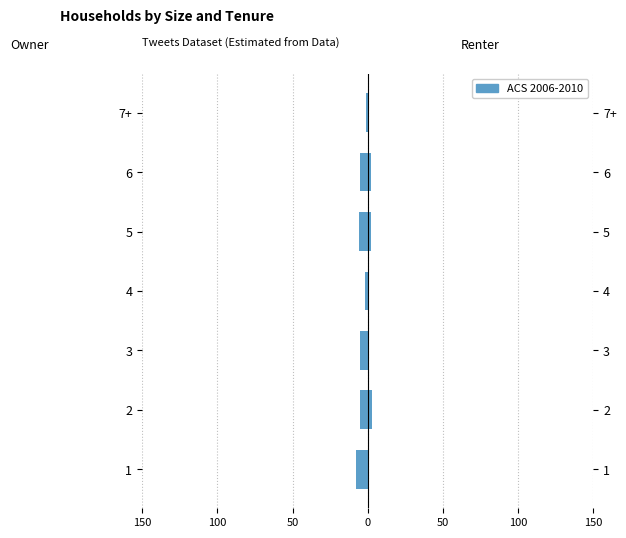

What is the difference between the maximum and minimum values?

7